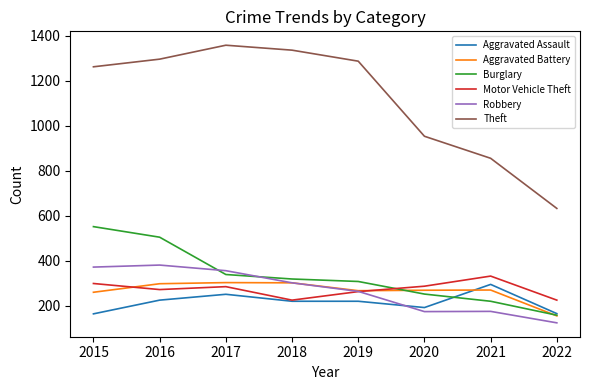

Which series changed the most between 2018 and 2020?

Theft